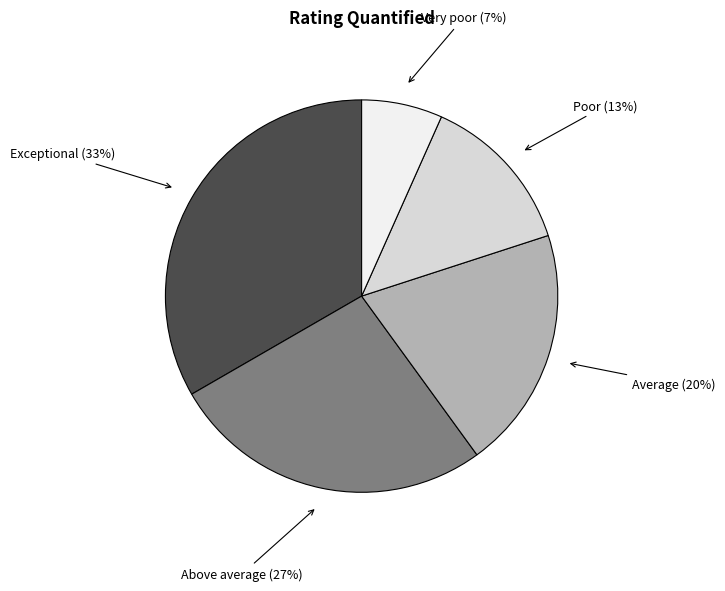

To the nearest percent, what is the average slice percentage?

20%